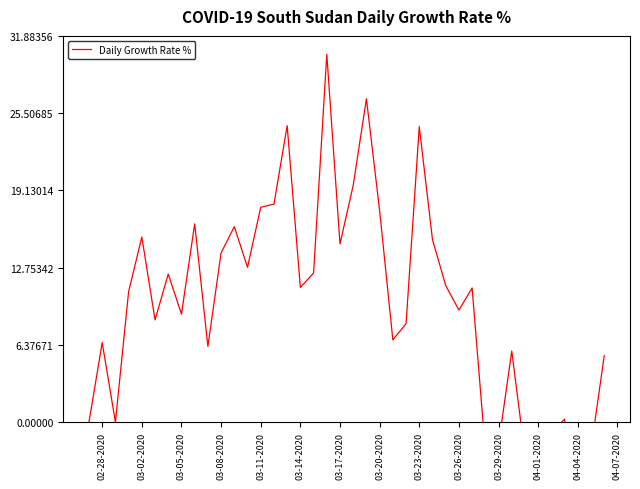

What is the greatest value displayed?

30.4